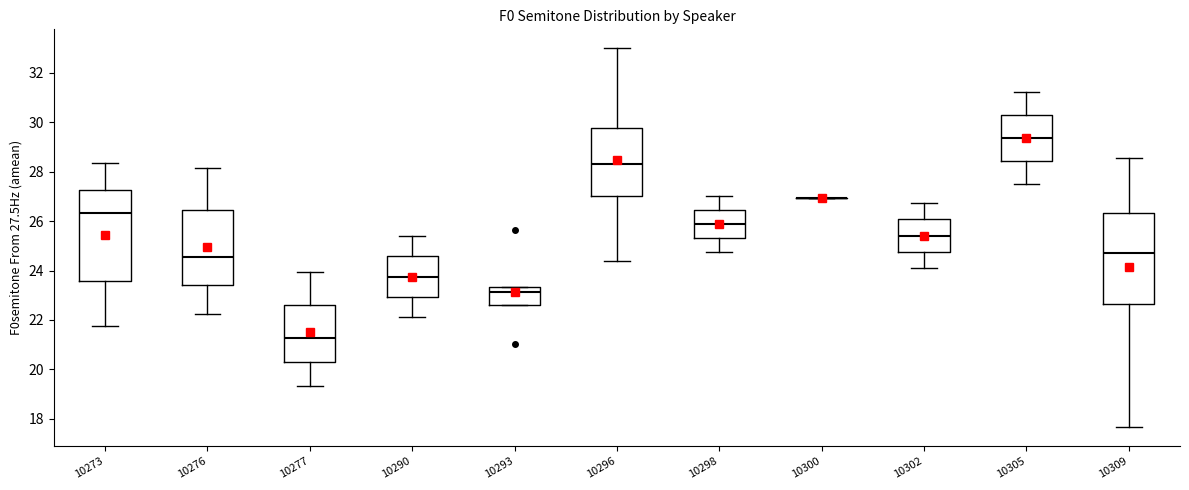

Reading left to right, transcribe this box plot: for each box, give where its median line is, the range the box spans, and where its two whiskers end, as read against the y-axis. The values are not printed on the chart, so give them approximately, as read against the axis.

10273: median 26.4, box 23.6 to 27.2, whiskers 21.8 to 28.4
10276: median 24.6, box 23.4 to 26.4, whiskers 22.2 to 28.2
10277: median 21.2, box 20.2 to 22.6, whiskers 19.4 to 24.0
10290: median 23.8, box 23.0 to 24.6, whiskers 22.2 to 25.4
10293: median 23.2, box 22.6 to 23.4, whiskers 22.6 to 23.4
10296: median 28.2, box 27.0 to 29.8, whiskers 24.4 to 33.0
10298: median 25.8, box 25.4 to 26.4, whiskers 24.8 to 27.0
10300: box collapsed to a line at 27.0, whiskers 27.0 to 27.0
10302: median 25.4, box 24.8 to 26.0, whiskers 24.2 to 26.8
10305: median 29.4, box 28.4 to 30.2, whiskers 27.4 to 31.2
10309: median 24.8, box 22.6 to 26.4, whiskers 17.6 to 28.6